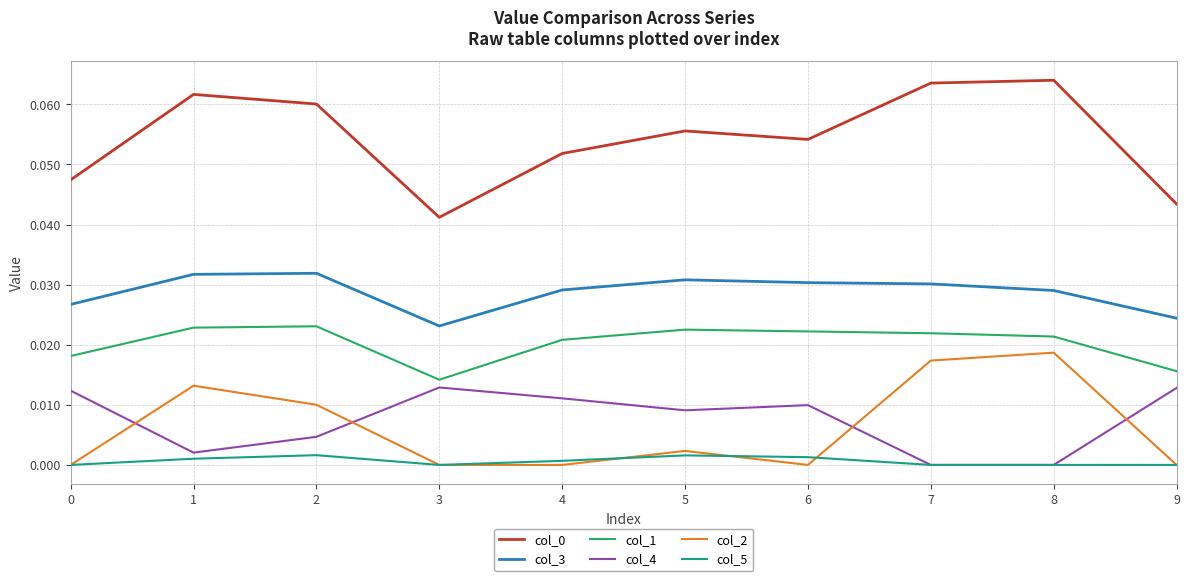

How many lines are shown in the chart?

6